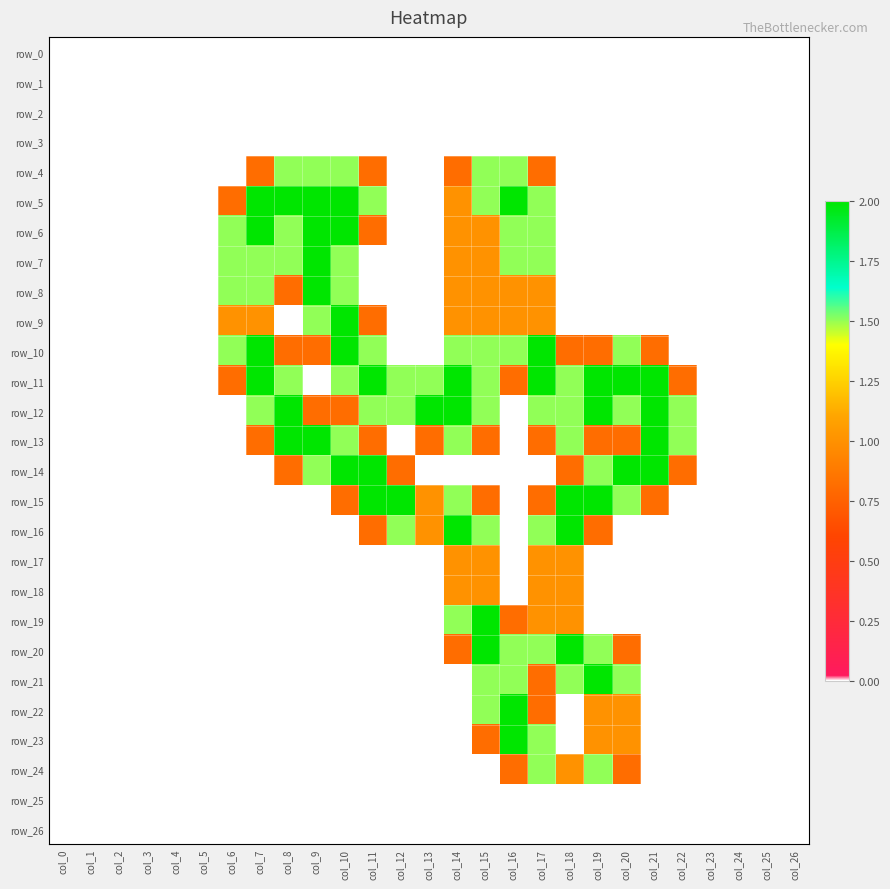

Reading right to left, transcribe all the data shown in this chart.

row_0: col_26=0.0	col_25=0.0	col_24=0.0	col_23=0.0	col_22=0.0	col_21=0.0	col_20=0.0	col_19=0.0	col_18=0.0	col_17=0.0	col_16=0.0	col_15=0.0	col_14=0.0	col_13=0.0	col_12=0.0	col_11=0.0	col_10=0.0	col_9=0.0	col_8=0.0	col_7=0.0	col_6=0.0	col_5=0.0	col_4=0.0	col_3=0.0	col_2=0.0	col_1=0.0	col_0=0.0
row_1: col_26=0.0	col_25=0.0	col_24=0.0	col_23=0.0	col_22=0.0	col_21=0.0	col_20=0.0	col_19=0.0	col_18=0.0	col_17=0.0	col_16=0.0	col_15=0.0	col_14=0.0	col_13=0.0	col_12=0.0	col_11=0.0	col_10=0.0	col_9=0.0	col_8=0.0	col_7=0.0	col_6=0.0	col_5=0.0	col_4=0.0	col_3=0.0	col_2=0.0	col_1=0.0	col_0=0.0
row_2: col_26=0.0	col_25=0.0	col_24=0.0	col_23=0.0	col_22=0.0	col_21=0.0	col_20=0.0	col_19=0.0	col_18=0.0	col_17=0.0	col_16=0.0	col_15=0.0	col_14=0.0	col_13=0.0	col_12=0.0	col_11=0.0	col_10=0.0	col_9=0.0	col_8=0.0	col_7=0.0	col_6=0.0	col_5=0.0	col_4=0.0	col_3=0.0	col_2=0.0	col_1=0.0	col_0=0.0
row_3: col_26=0.0	col_25=0.0	col_24=0.0	col_23=0.0	col_22=0.0	col_21=0.0	col_20=0.0	col_19=0.0	col_18=0.0	col_17=0.0	col_16=0.0	col_15=0.0	col_14=0.0	col_13=0.0	col_12=0.0	col_11=0.0	col_10=0.0	col_9=0.0	col_8=0.0	col_7=0.0	col_6=0.0	col_5=0.0	col_4=0.0	col_3=0.0	col_2=0.0	col_1=0.0	col_0=0.0
row_4: col_26=0.0	col_25=0.0	col_24=0.0	col_23=0.0	col_22=0.0	col_21=0.0	col_20=0.0	col_19=0.0	col_18=0.0	col_17=0.8	col_16=1.5	col_15=1.5	col_14=0.8	col_13=0.0	col_12=0.0	col_11=0.8	col_10=1.5	col_9=1.5	col_8=1.5	col_7=0.8	col_6=0.0	col_5=0.0	col_4=0.0	col_3=0.0	col_2=0.0	col_1=0.0	col_0=0.0
row_5: col_26=0.0	col_25=0.0	col_24=0.0	col_23=0.0	col_22=0.0	col_21=0.0	col_20=0.0	col_19=0.0	col_18=0.0	col_17=1.5	col_16=2.0	col_15=1.5	col_14=1.0	col_13=0.0	col_12=0.0	col_11=1.5	col_10=2.0	col_9=2.0	col_8=2.0	col_7=2.0	col_6=0.8	col_5=0.0	col_4=0.0	col_3=0.0	col_2=0.0	col_1=0.0	col_0=0.0
row_6: col_26=0.0	col_25=0.0	col_24=0.0	col_23=0.0	col_22=0.0	col_21=0.0	col_20=0.0	col_19=0.0	col_18=0.0	col_17=1.5	col_16=1.5	col_15=1.0	col_14=1.0	col_13=0.0	col_12=0.0	col_11=0.8	col_10=2.0	col_9=2.0	col_8=1.5	col_7=2.0	col_6=1.5	col_5=0.0	col_4=0.0	col_3=0.0	col_2=0.0	col_1=0.0	col_0=0.0
row_7: col_26=0.0	col_25=0.0	col_24=0.0	col_23=0.0	col_22=0.0	col_21=0.0	col_20=0.0	col_19=0.0	col_18=0.0	col_17=1.5	col_16=1.5	col_15=1.0	col_14=1.0	col_13=0.0	col_12=0.0	col_11=0.0	col_10=1.5	col_9=2.0	col_8=1.5	col_7=1.5	col_6=1.5	col_5=0.0	col_4=0.0	col_3=0.0	col_2=0.0	col_1=0.0	col_0=0.0
row_8: col_26=0.0	col_25=0.0	col_24=0.0	col_23=0.0	col_22=0.0	col_21=0.0	col_20=0.0	col_19=0.0	col_18=0.0	col_17=1.0	col_16=1.0	col_15=1.0	col_14=1.0	col_13=0.0	col_12=0.0	col_11=0.0	col_10=1.5	col_9=2.0	col_8=0.8	col_7=1.5	col_6=1.5	col_5=0.0	col_4=0.0	col_3=0.0	col_2=0.0	col_1=0.0	col_0=0.0
row_9: col_26=0.0	col_25=0.0	col_24=0.0	col_23=0.0	col_22=0.0	col_21=0.0	col_20=0.0	col_19=0.0	col_18=0.0	col_17=1.0	col_16=1.0	col_15=1.0	col_14=1.0	col_13=0.0	col_12=0.0	col_11=0.8	col_10=2.0	col_9=1.5	col_8=0.0	col_7=1.0	col_6=1.0	col_5=0.0	col_4=0.0	col_3=0.0	col_2=0.0	col_1=0.0	col_0=0.0
row_10: col_26=0.0	col_25=0.0	col_24=0.0	col_23=0.0	col_22=0.0	col_21=0.8	col_20=1.5	col_19=0.8	col_18=0.8	col_17=2.0	col_16=1.5	col_15=1.5	col_14=1.5	col_13=0.0	col_12=0.0	col_11=1.5	col_10=2.0	col_9=0.8	col_8=0.8	col_7=2.0	col_6=1.5	col_5=0.0	col_4=0.0	col_3=0.0	col_2=0.0	col_1=0.0	col_0=0.0
row_11: col_26=0.0	col_25=0.0	col_24=0.0	col_23=0.0	col_22=0.8	col_21=2.0	col_20=2.0	col_19=2.0	col_18=1.5	col_17=2.0	col_16=0.8	col_15=1.5	col_14=2.0	col_13=1.5	col_12=1.5	col_11=2.0	col_10=1.5	col_9=0.0	col_8=1.5	col_7=2.0	col_6=0.8	col_5=0.0	col_4=0.0	col_3=0.0	col_2=0.0	col_1=0.0	col_0=0.0
row_12: col_26=0.0	col_25=0.0	col_24=0.0	col_23=0.0	col_22=1.5	col_21=2.0	col_20=1.5	col_19=2.0	col_18=1.5	col_17=1.5	col_16=0.0	col_15=1.5	col_14=2.0	col_13=2.0	col_12=1.5	col_11=1.5	col_10=0.8	col_9=0.8	col_8=2.0	col_7=1.5	col_6=0.0	col_5=0.0	col_4=0.0	col_3=0.0	col_2=0.0	col_1=0.0	col_0=0.0
row_13: col_26=0.0	col_25=0.0	col_24=0.0	col_23=0.0	col_22=1.5	col_21=2.0	col_20=0.8	col_19=0.8	col_18=1.5	col_17=0.8	col_16=0.0	col_15=0.8	col_14=1.5	col_13=0.8	col_12=0.0	col_11=0.8	col_10=1.5	col_9=2.0	col_8=2.0	col_7=0.8	col_6=0.0	col_5=0.0	col_4=0.0	col_3=0.0	col_2=0.0	col_1=0.0	col_0=0.0
row_14: col_26=0.0	col_25=0.0	col_24=0.0	col_23=0.0	col_22=0.8	col_21=2.0	col_20=2.0	col_19=1.5	col_18=0.8	col_17=0.0	col_16=0.0	col_15=0.0	col_14=0.0	col_13=0.0	col_12=0.8	col_11=2.0	col_10=2.0	col_9=1.5	col_8=0.8	col_7=0.0	col_6=0.0	col_5=0.0	col_4=0.0	col_3=0.0	col_2=0.0	col_1=0.0	col_0=0.0
row_15: col_26=0.0	col_25=0.0	col_24=0.0	col_23=0.0	col_22=0.0	col_21=0.8	col_20=1.5	col_19=2.0	col_18=2.0	col_17=0.8	col_16=0.0	col_15=0.8	col_14=1.5	col_13=1.0	col_12=2.0	col_11=2.0	col_10=0.8	col_9=0.0	col_8=0.0	col_7=0.0	col_6=0.0	col_5=0.0	col_4=0.0	col_3=0.0	col_2=0.0	col_1=0.0	col_0=0.0
row_16: col_26=0.0	col_25=0.0	col_24=0.0	col_23=0.0	col_22=0.0	col_21=0.0	col_20=0.0	col_19=0.8	col_18=2.0	col_17=1.5	col_16=0.0	col_15=1.5	col_14=2.0	col_13=1.0	col_12=1.5	col_11=0.8	col_10=0.0	col_9=0.0	col_8=0.0	col_7=0.0	col_6=0.0	col_5=0.0	col_4=0.0	col_3=0.0	col_2=0.0	col_1=0.0	col_0=0.0
row_17: col_26=0.0	col_25=0.0	col_24=0.0	col_23=0.0	col_22=0.0	col_21=0.0	col_20=0.0	col_19=0.0	col_18=1.0	col_17=1.0	col_16=0.0	col_15=1.0	col_14=1.0	col_13=0.0	col_12=0.0	col_11=0.0	col_10=0.0	col_9=0.0	col_8=0.0	col_7=0.0	col_6=0.0	col_5=0.0	col_4=0.0	col_3=0.0	col_2=0.0	col_1=0.0	col_0=0.0
row_18: col_26=0.0	col_25=0.0	col_24=0.0	col_23=0.0	col_22=0.0	col_21=0.0	col_20=0.0	col_19=0.0	col_18=1.0	col_17=1.0	col_16=0.0	col_15=1.0	col_14=1.0	col_13=0.0	col_12=0.0	col_11=0.0	col_10=0.0	col_9=0.0	col_8=0.0	col_7=0.0	col_6=0.0	col_5=0.0	col_4=0.0	col_3=0.0	col_2=0.0	col_1=0.0	col_0=0.0
row_19: col_26=0.0	col_25=0.0	col_24=0.0	col_23=0.0	col_22=0.0	col_21=0.0	col_20=0.0	col_19=0.0	col_18=1.0	col_17=1.0	col_16=0.8	col_15=2.0	col_14=1.5	col_13=0.0	col_12=0.0	col_11=0.0	col_10=0.0	col_9=0.0	col_8=0.0	col_7=0.0	col_6=0.0	col_5=0.0	col_4=0.0	col_3=0.0	col_2=0.0	col_1=0.0	col_0=0.0
row_20: col_26=0.0	col_25=0.0	col_24=0.0	col_23=0.0	col_22=0.0	col_21=0.0	col_20=0.8	col_19=1.5	col_18=2.0	col_17=1.5	col_16=1.5	col_15=2.0	col_14=0.8	col_13=0.0	col_12=0.0	col_11=0.0	col_10=0.0	col_9=0.0	col_8=0.0	col_7=0.0	col_6=0.0	col_5=0.0	col_4=0.0	col_3=0.0	col_2=0.0	col_1=0.0	col_0=0.0
row_21: col_26=0.0	col_25=0.0	col_24=0.0	col_23=0.0	col_22=0.0	col_21=0.0	col_20=1.5	col_19=2.0	col_18=1.5	col_17=0.8	col_16=1.5	col_15=1.5	col_14=0.0	col_13=0.0	col_12=0.0	col_11=0.0	col_10=0.0	col_9=0.0	col_8=0.0	col_7=0.0	col_6=0.0	col_5=0.0	col_4=0.0	col_3=0.0	col_2=0.0	col_1=0.0	col_0=0.0
row_22: col_26=0.0	col_25=0.0	col_24=0.0	col_23=0.0	col_22=0.0	col_21=0.0	col_20=1.0	col_19=1.0	col_18=0.0	col_17=0.8	col_16=2.0	col_15=1.5	col_14=0.0	col_13=0.0	col_12=0.0	col_11=0.0	col_10=0.0	col_9=0.0	col_8=0.0	col_7=0.0	col_6=0.0	col_5=0.0	col_4=0.0	col_3=0.0	col_2=0.0	col_1=0.0	col_0=0.0
row_23: col_26=0.0	col_25=0.0	col_24=0.0	col_23=0.0	col_22=0.0	col_21=0.0	col_20=1.0	col_19=1.0	col_18=0.0	col_17=1.5	col_16=2.0	col_15=0.8	col_14=0.0	col_13=0.0	col_12=0.0	col_11=0.0	col_10=0.0	col_9=0.0	col_8=0.0	col_7=0.0	col_6=0.0	col_5=0.0	col_4=0.0	col_3=0.0	col_2=0.0	col_1=0.0	col_0=0.0
row_24: col_26=0.0	col_25=0.0	col_24=0.0	col_23=0.0	col_22=0.0	col_21=0.0	col_20=0.8	col_19=1.5	col_18=1.0	col_17=1.5	col_16=0.8	col_15=0.0	col_14=0.0	col_13=0.0	col_12=0.0	col_11=0.0	col_10=0.0	col_9=0.0	col_8=0.0	col_7=0.0	col_6=0.0	col_5=0.0	col_4=0.0	col_3=0.0	col_2=0.0	col_1=0.0	col_0=0.0
row_25: col_26=0.0	col_25=0.0	col_24=0.0	col_23=0.0	col_22=0.0	col_21=0.0	col_20=0.0	col_19=0.0	col_18=0.0	col_17=0.0	col_16=0.0	col_15=0.0	col_14=0.0	col_13=0.0	col_12=0.0	col_11=0.0	col_10=0.0	col_9=0.0	col_8=0.0	col_7=0.0	col_6=0.0	col_5=0.0	col_4=0.0	col_3=0.0	col_2=0.0	col_1=0.0	col_0=0.0
row_26: col_26=0.0	col_25=0.0	col_24=0.0	col_23=0.0	col_22=0.0	col_21=0.0	col_20=0.0	col_19=0.0	col_18=0.0	col_17=0.0	col_16=0.0	col_15=0.0	col_14=0.0	col_13=0.0	col_12=0.0	col_11=0.0	col_10=0.0	col_9=0.0	col_8=0.0	col_7=0.0	col_6=0.0	col_5=0.0	col_4=0.0	col_3=0.0	col_2=0.0	col_1=0.0	col_0=0.0